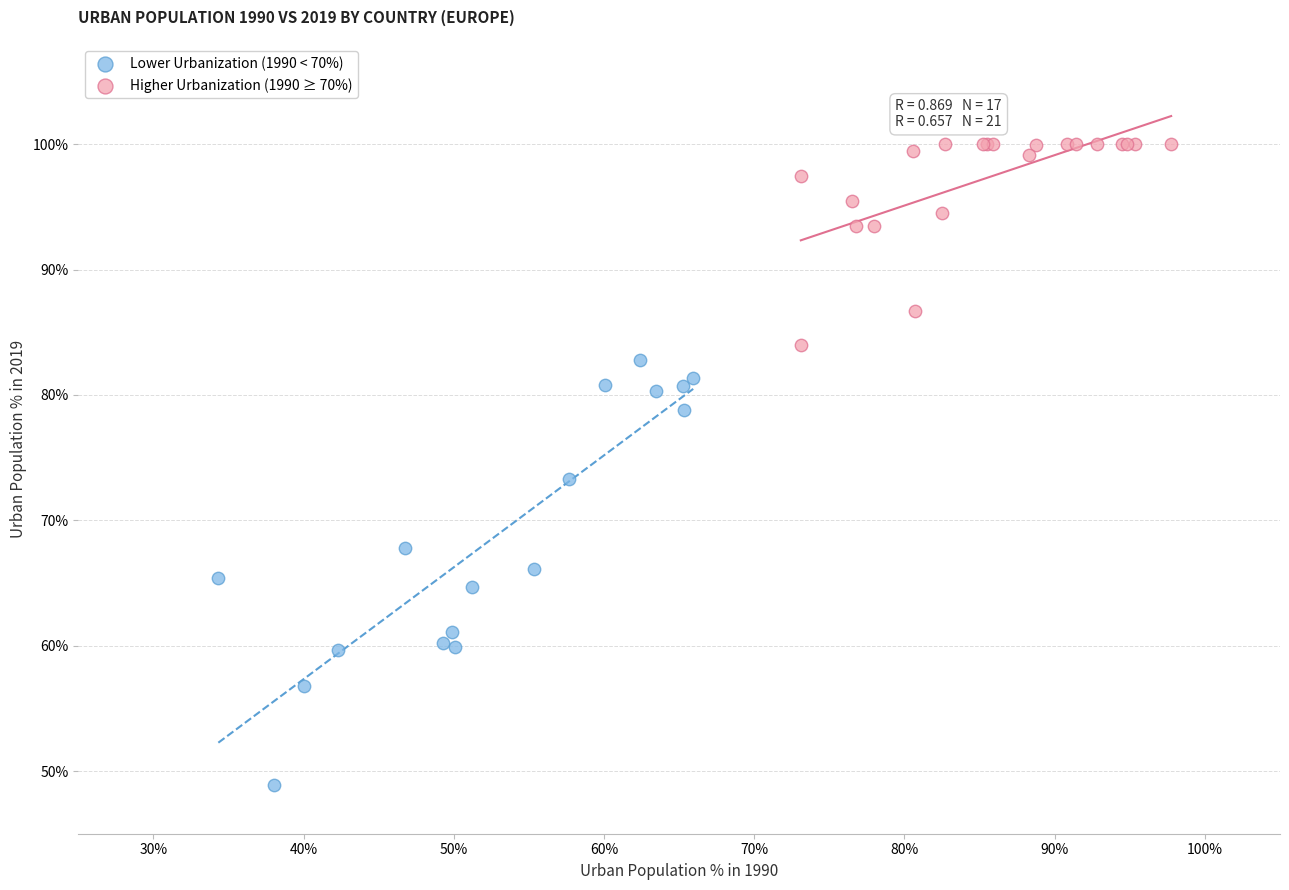

Which series contains the lowest Y value?

Lower Urbanization (1990 < 70%)